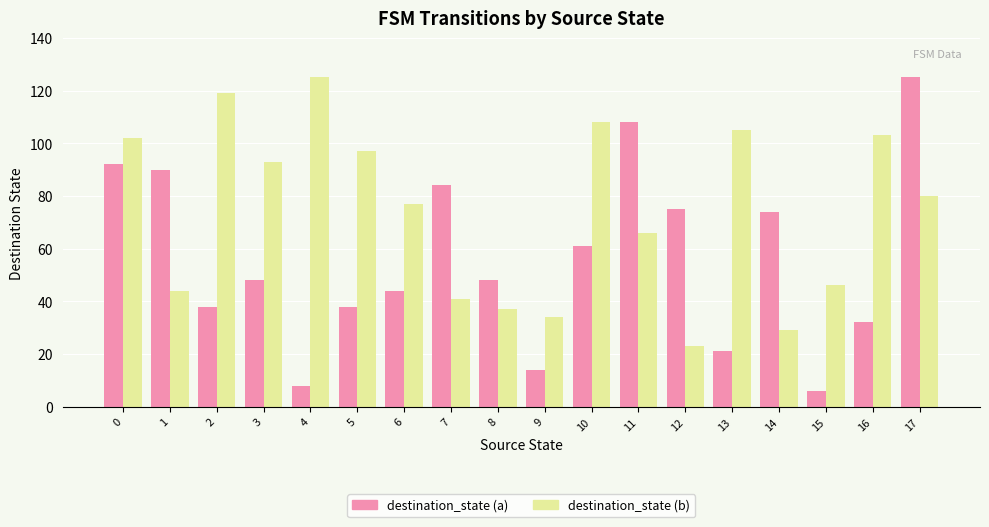

What is the spread (max minus min) of values at 1?

46